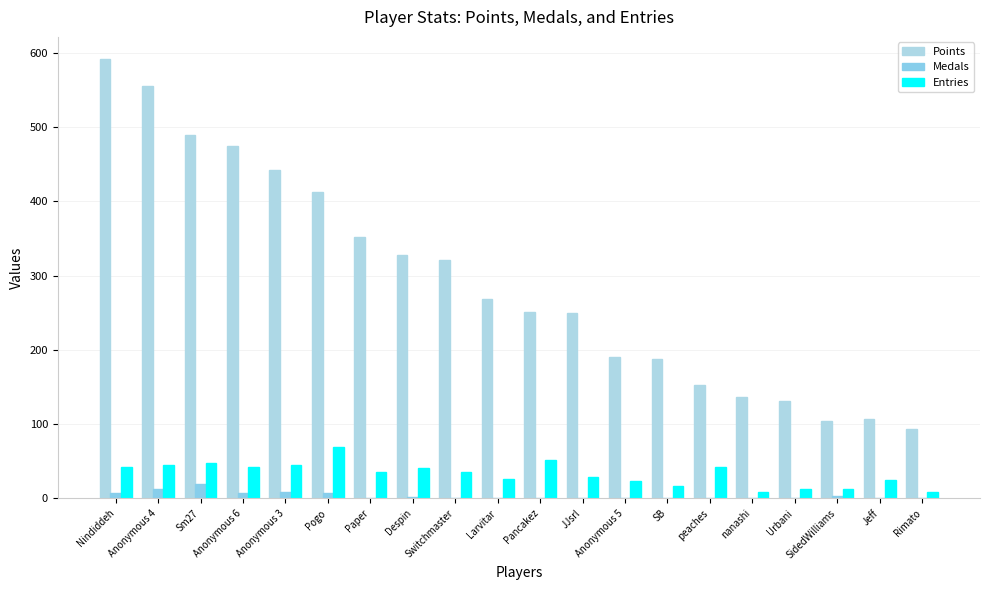

What is the approximate value of Entries at Pancakez, to the nearest 10?

50